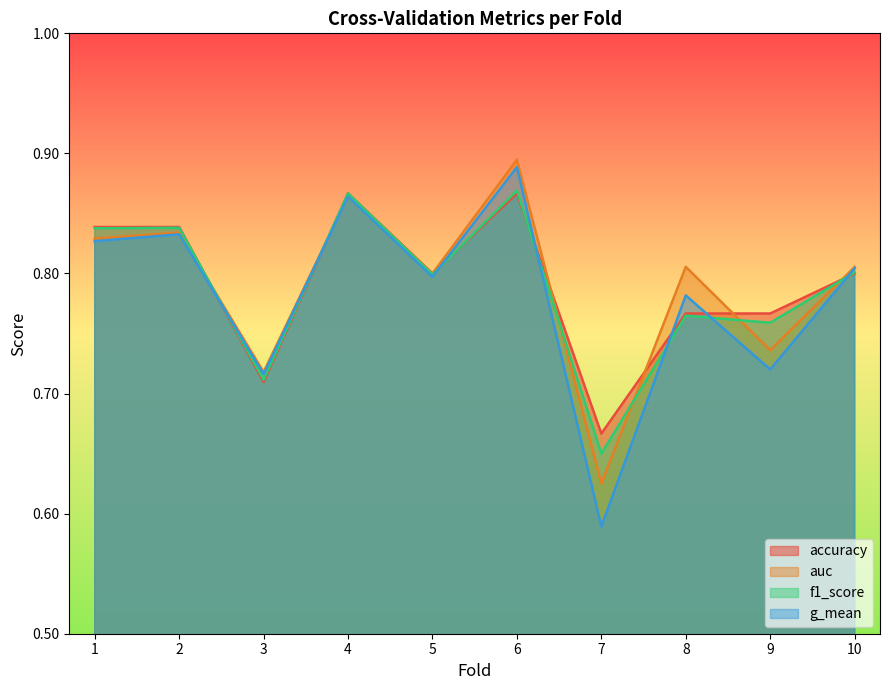

At 6, list the series in order from smallest to largest.

accuracy, f1_score, g_mean, auc